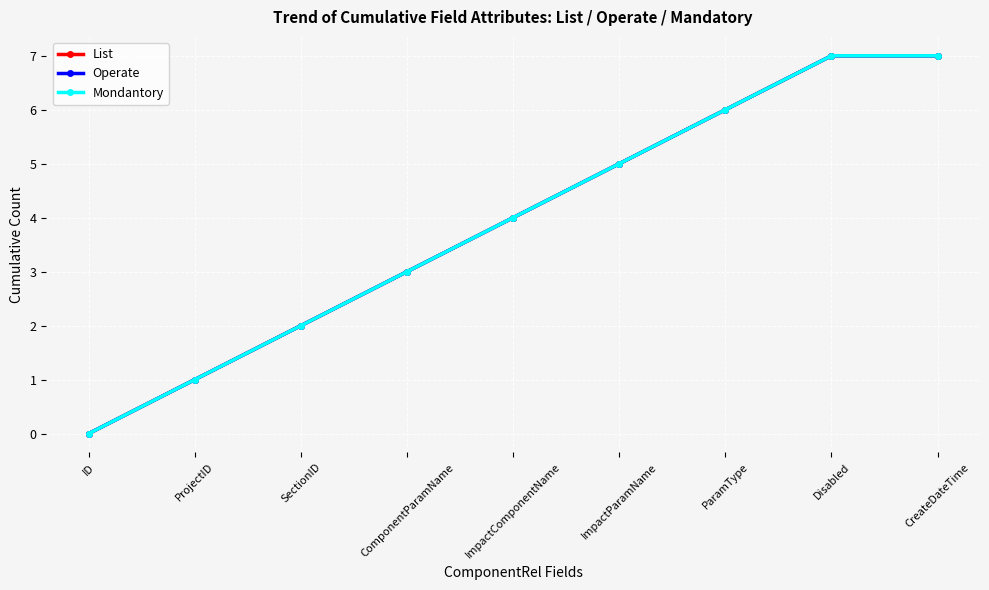

Is this an area chart (filled region under the line)?

No